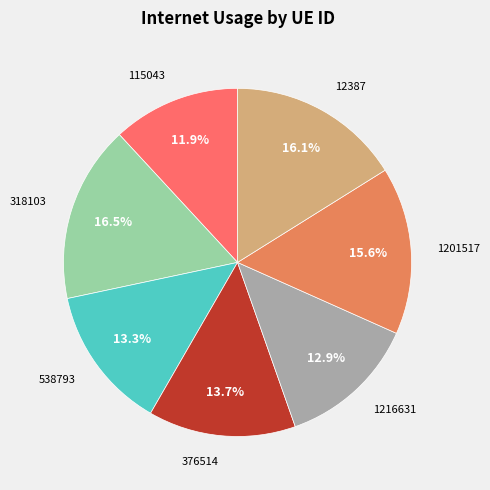

What percentage is the 538793 slice, to the nearest percent?

13%